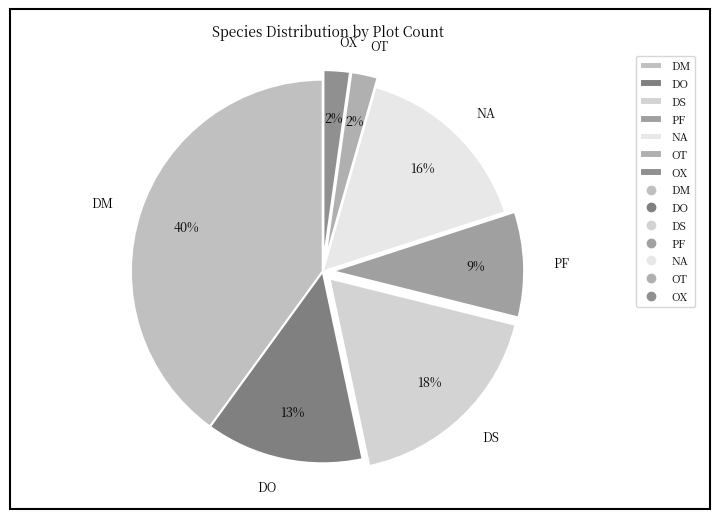

Do PF and DS together represent more than half of the pie?

No